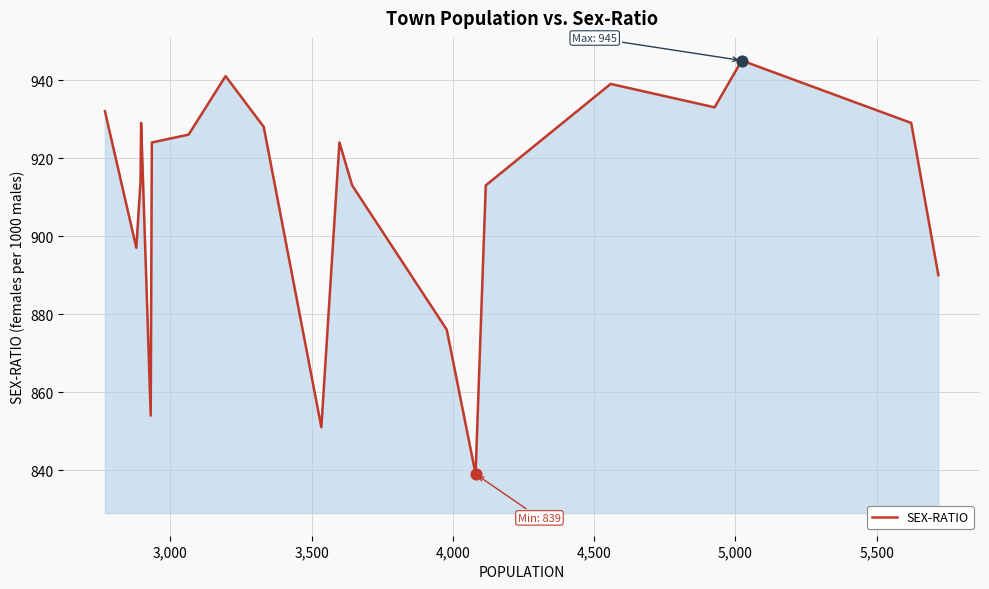

What is the maximum value shown in the chart?

945